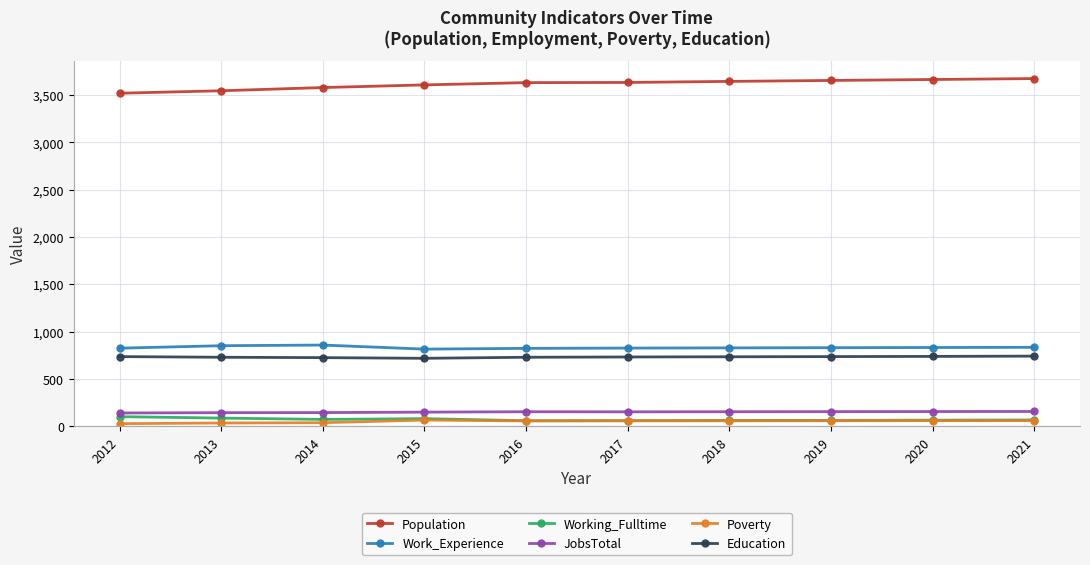

True or false: Working_Fulltime and Education intersect in this chart.

False